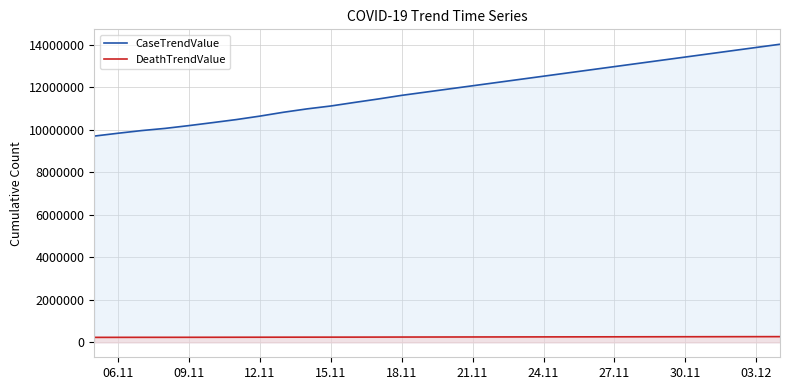

List the series in order of their peak value, highest first.

CaseTrendValue, DeathTrendValue